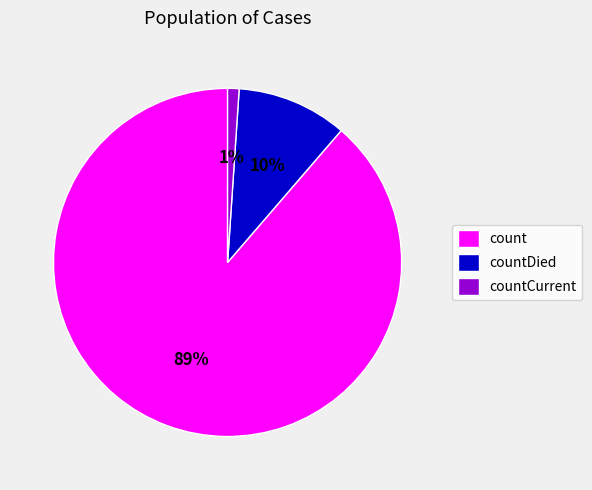

Which category has the smallest portion of the pie?

countCurrent